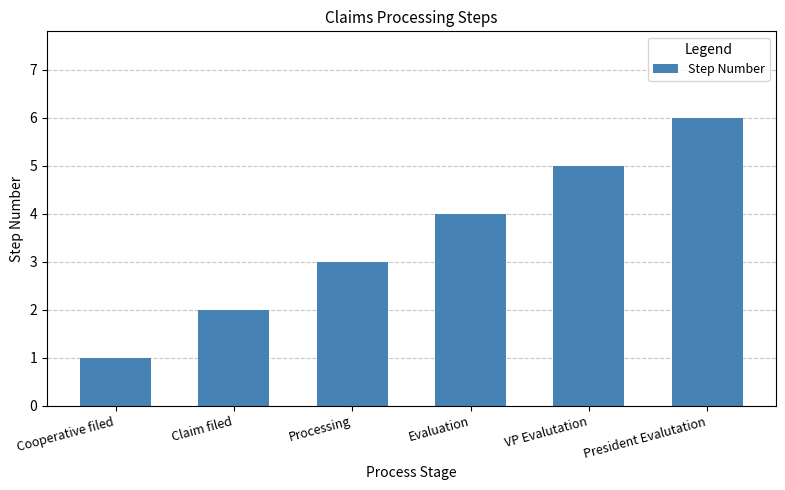

Reading left to right, transcribe all the data shown in this chart.

Cooperative filed=1	Claim filed=2	Processing=3	Evaluation=4	VP Evalutation=5	President Evalutation=6